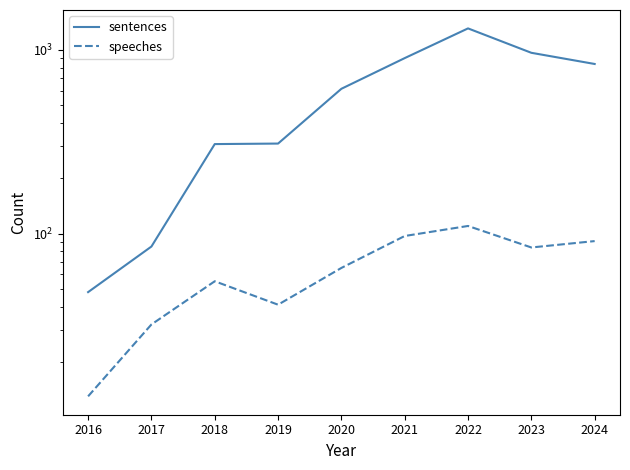

What is the value of the sentences point at the 9th from the left?

838